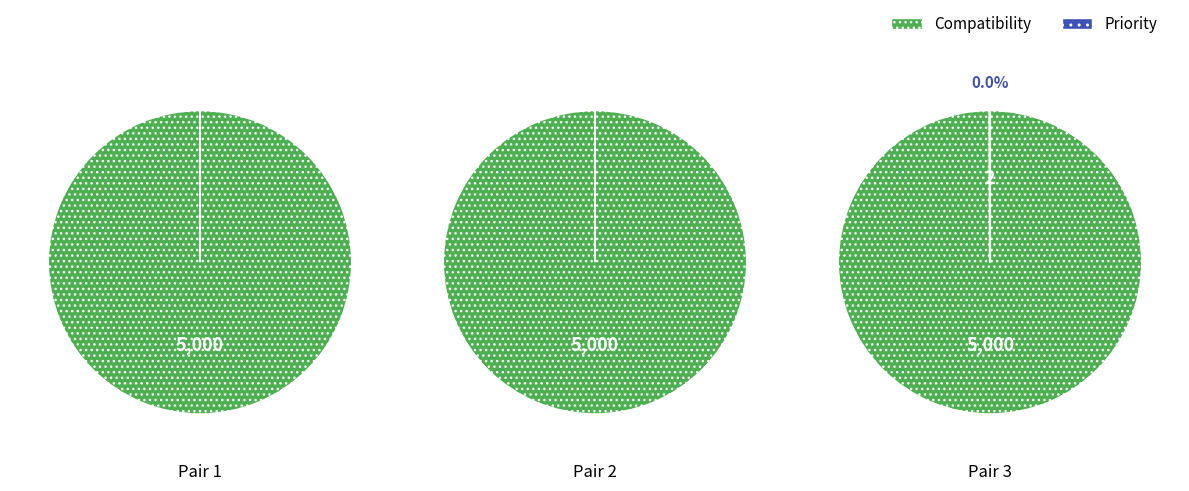

What is the smallest slice in the pie chart?

1